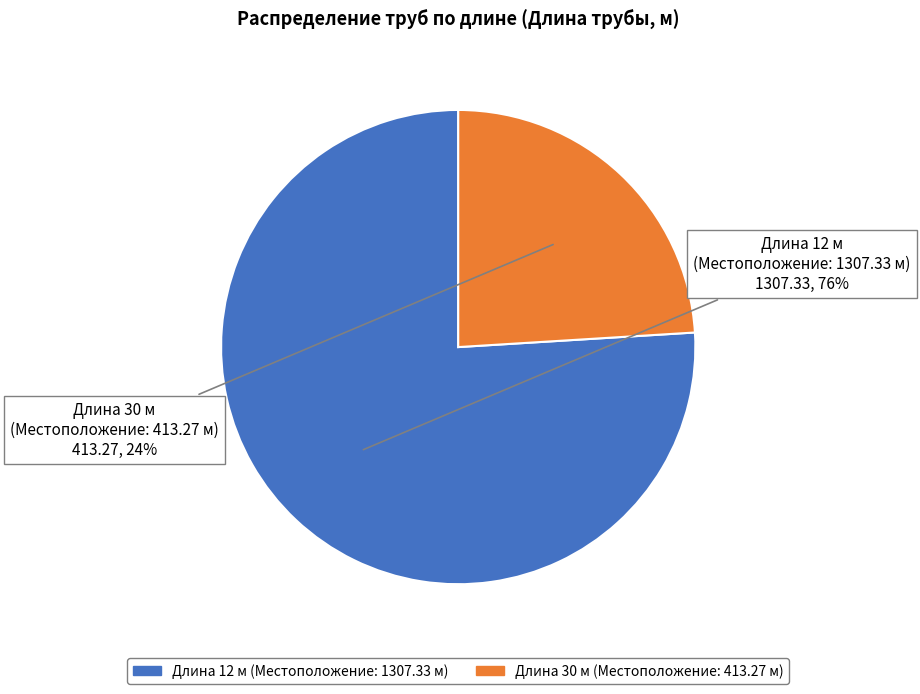

To the nearest percent, what is the difference between the largest and smallest slice percentages?

52%